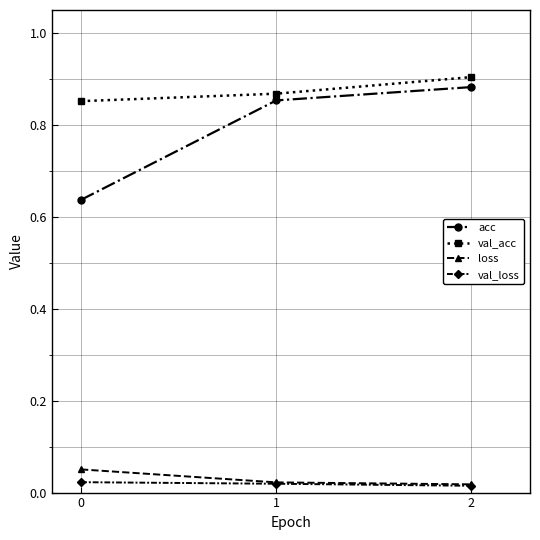

Count the acc values in the range 0 to 1.

3